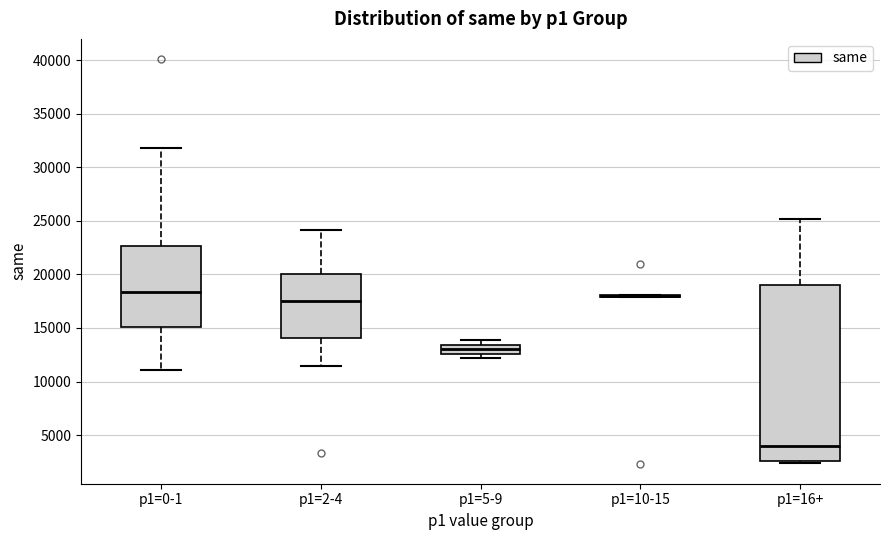

Reading left to right, read every box against the y-axis: the position of its median line, the range the box covers, and the ends of its whiskers. The values are not printed on the chart, so give them approximately, as read against the axis.

p1=0-1: median 18500, box 15000 to 22500, whiskers 11000 to 32000
p1=2-4: median 17500, box 14000 to 20000, whiskers 11500 to 24000
p1=5-9: median 13000, box 12500 to 13500, whiskers 12000 to 14000
p1=10-15: box collapsed to a line at 18000, whiskers 18000 to 18000
p1=16+: median 4000, box 2500 to 19000, whiskers 2500 (just below the box's lower edge) to 25000